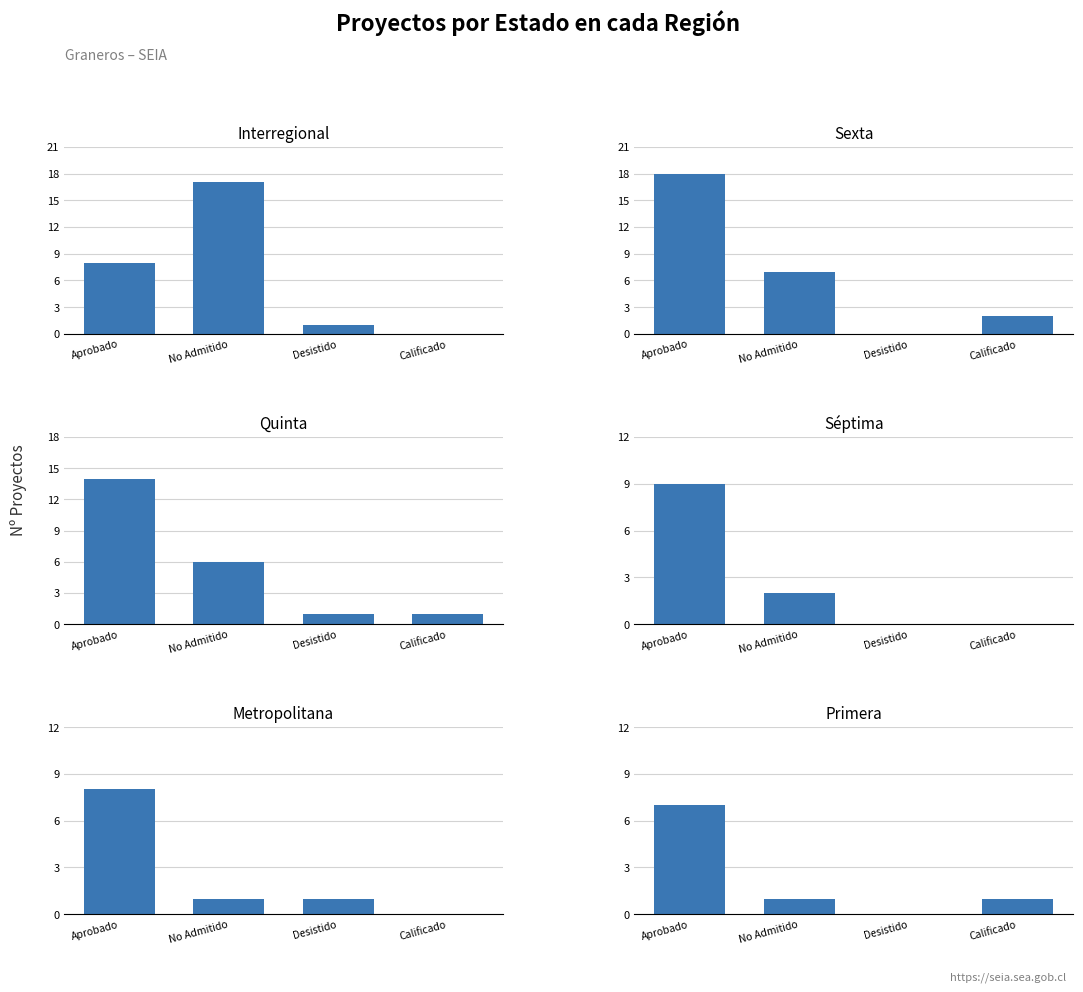

Rank the categories by Interregional value from lowest to highest.

Calificado, Desistido, Aprobado, No Admitido